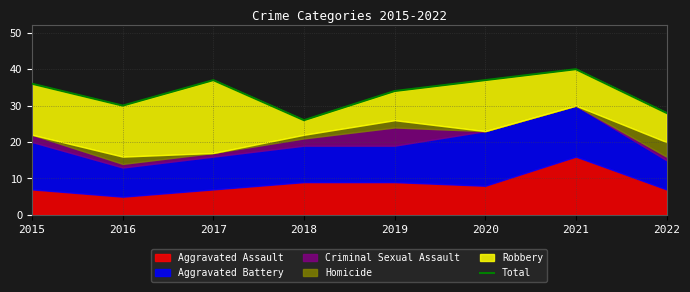

Where is the first local minimum?

2016